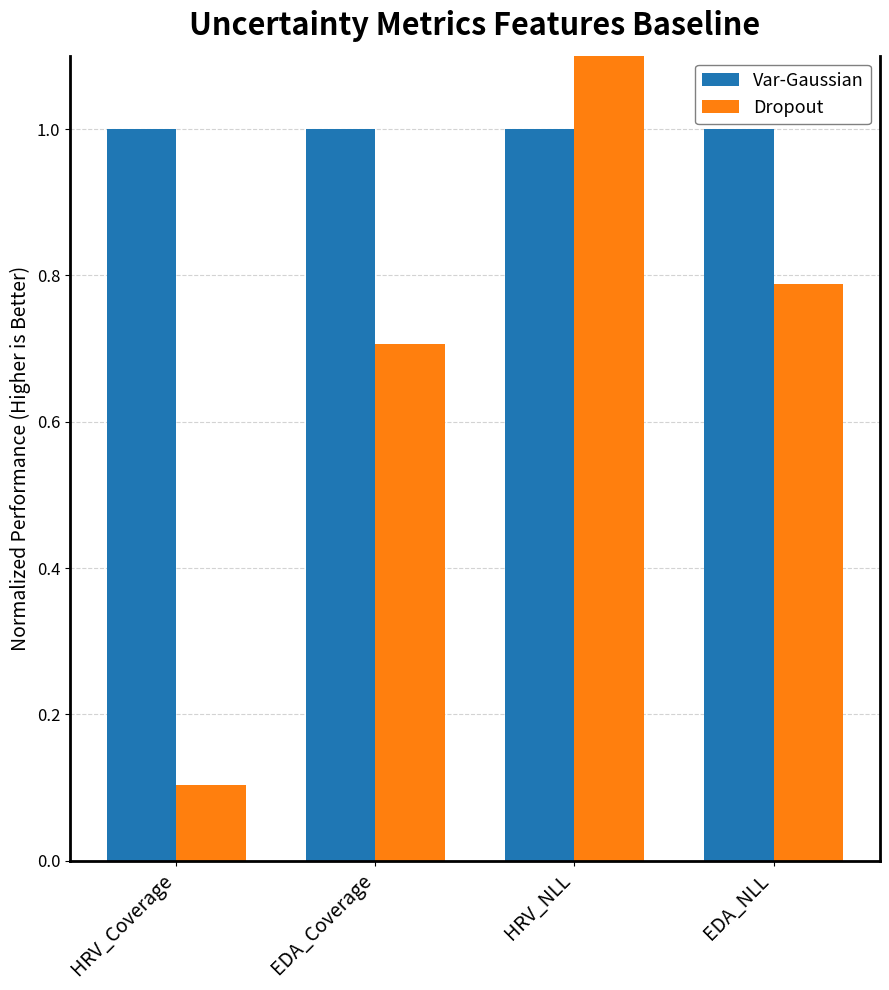

How many distinct data groups are displayed?

2